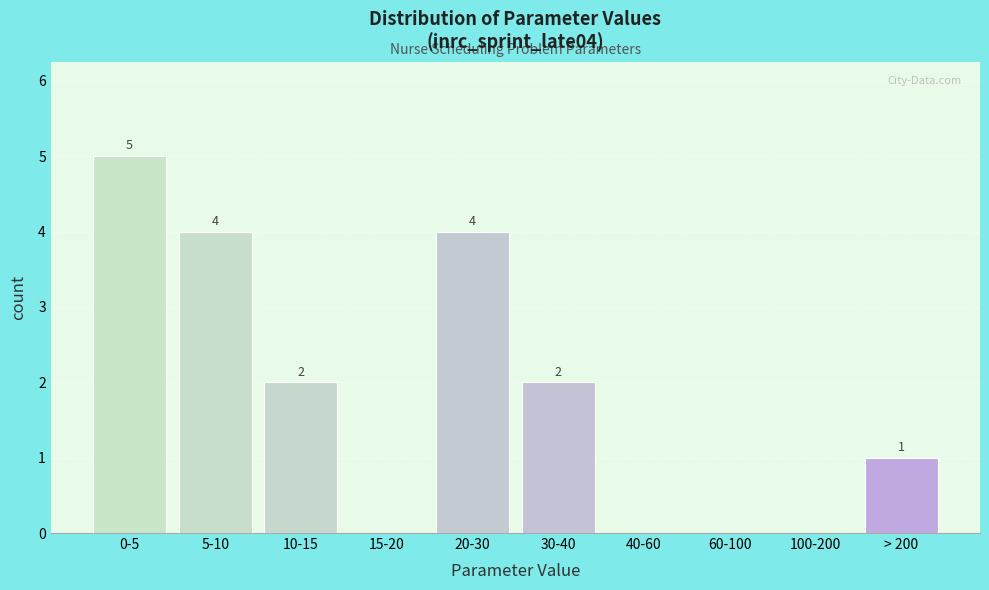

Reading left to right, what are all the values shown in this chart?

0-5=5	5-10=4	10-15=2	15-20=0	20-30=4	30-40=2	40-60=0	60-100=0	100-200=0	> 200=1